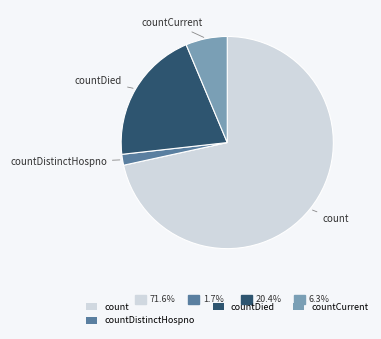

How many segments does this pie chart have?

4